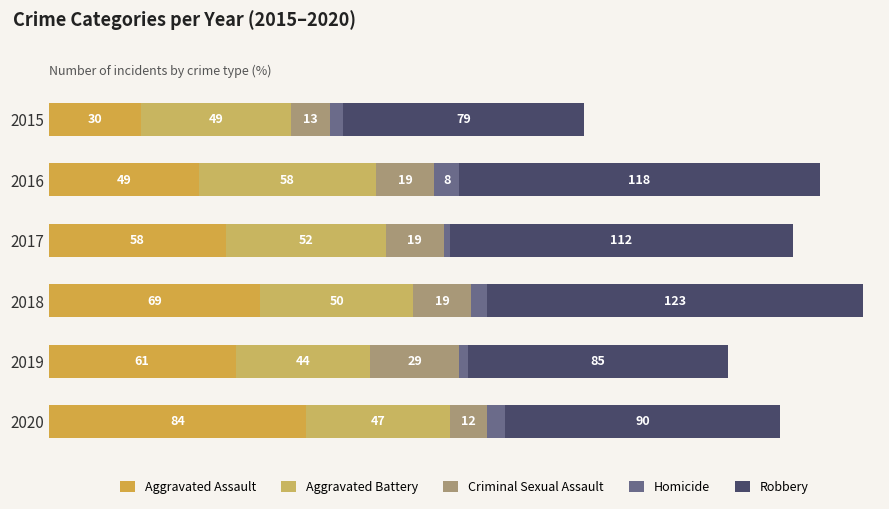

What is the value of the Criminal Sexual Assault bar at the 5th from the left?

29